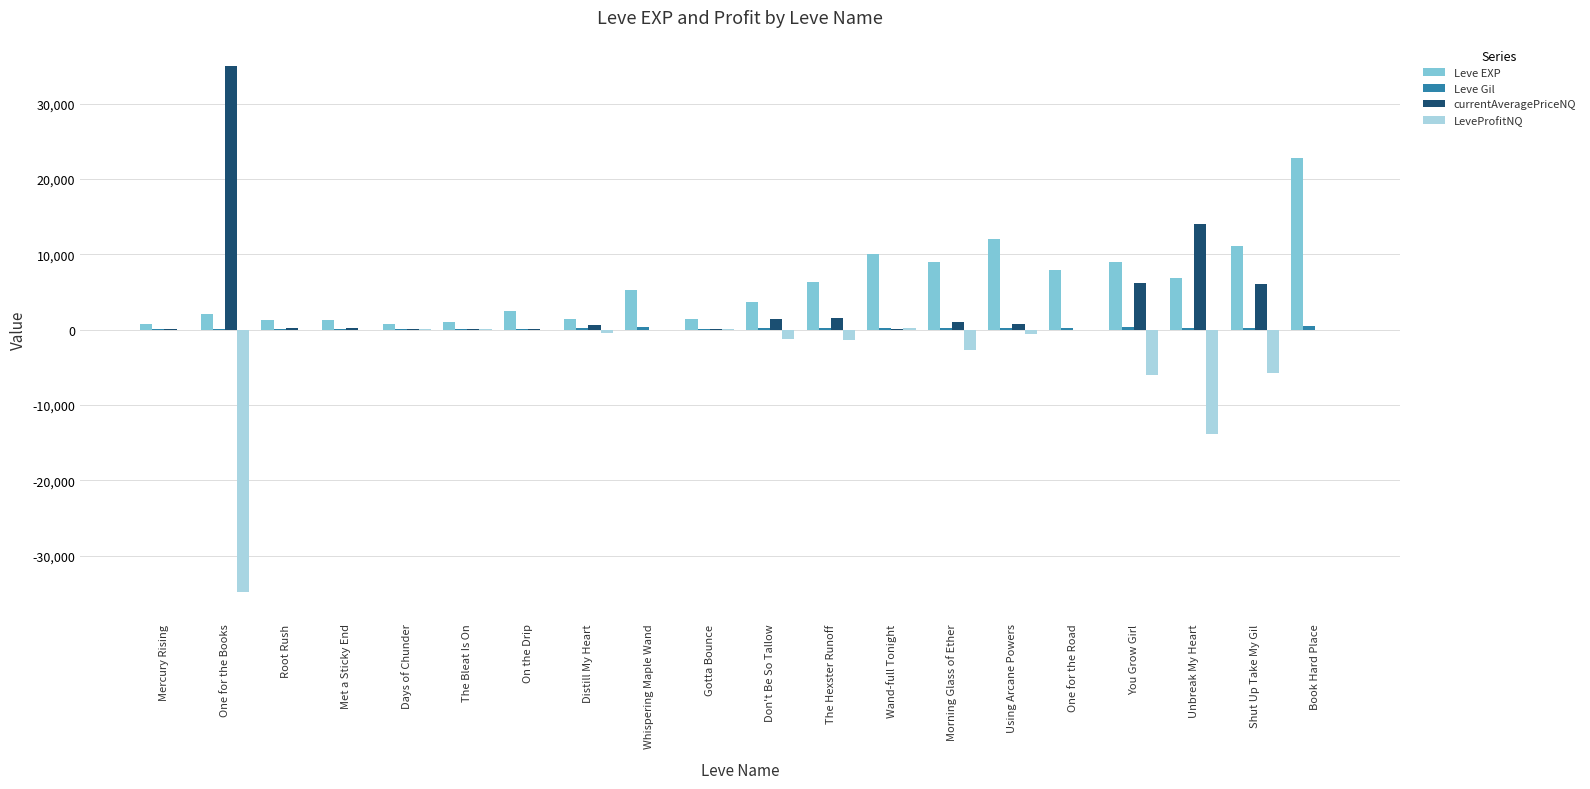

The LeveProfitNQ series shows 0.0 at Whispering Maple Wand. True or false?

True